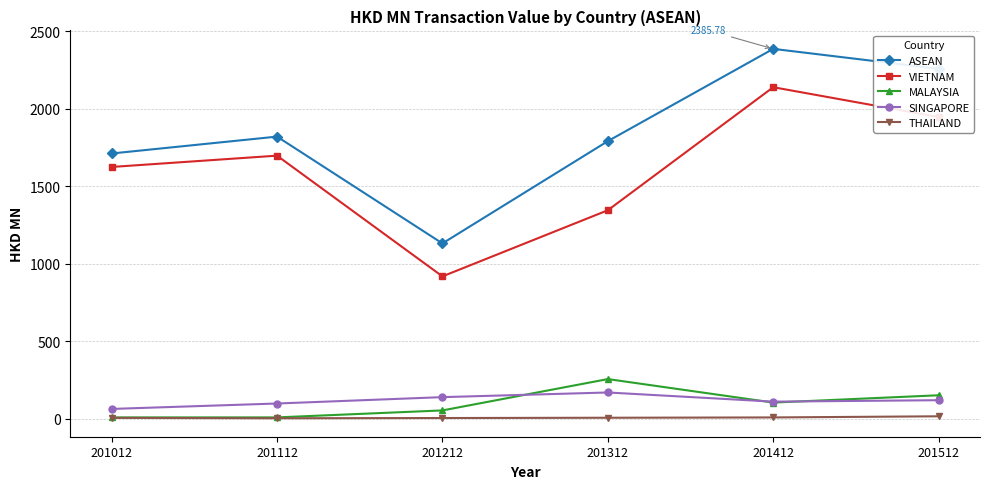

What is the difference between the highest and lowest values at 201012?

1705.7